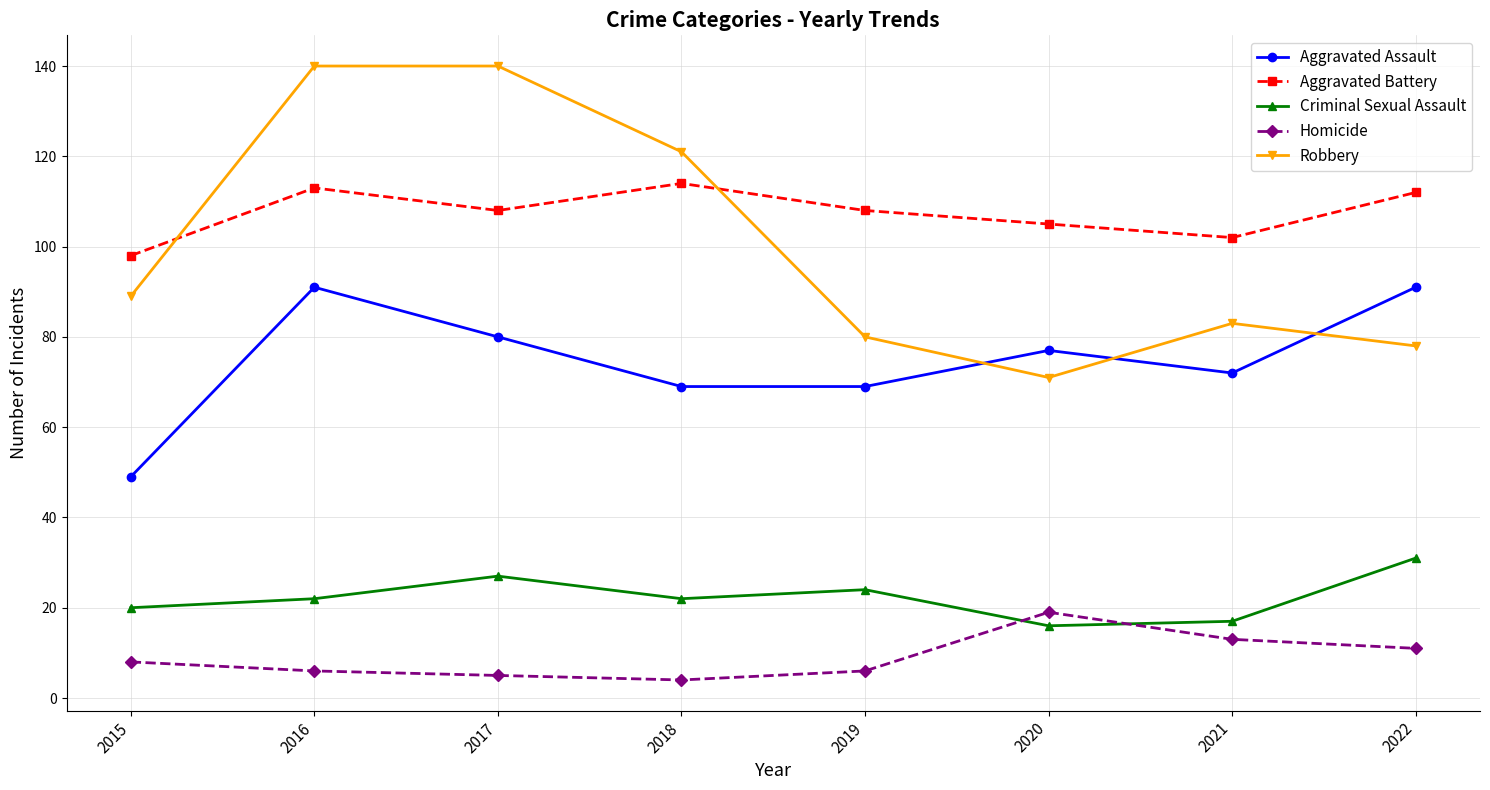

What is the approximate value of Aggravated Battery at 2017?

108